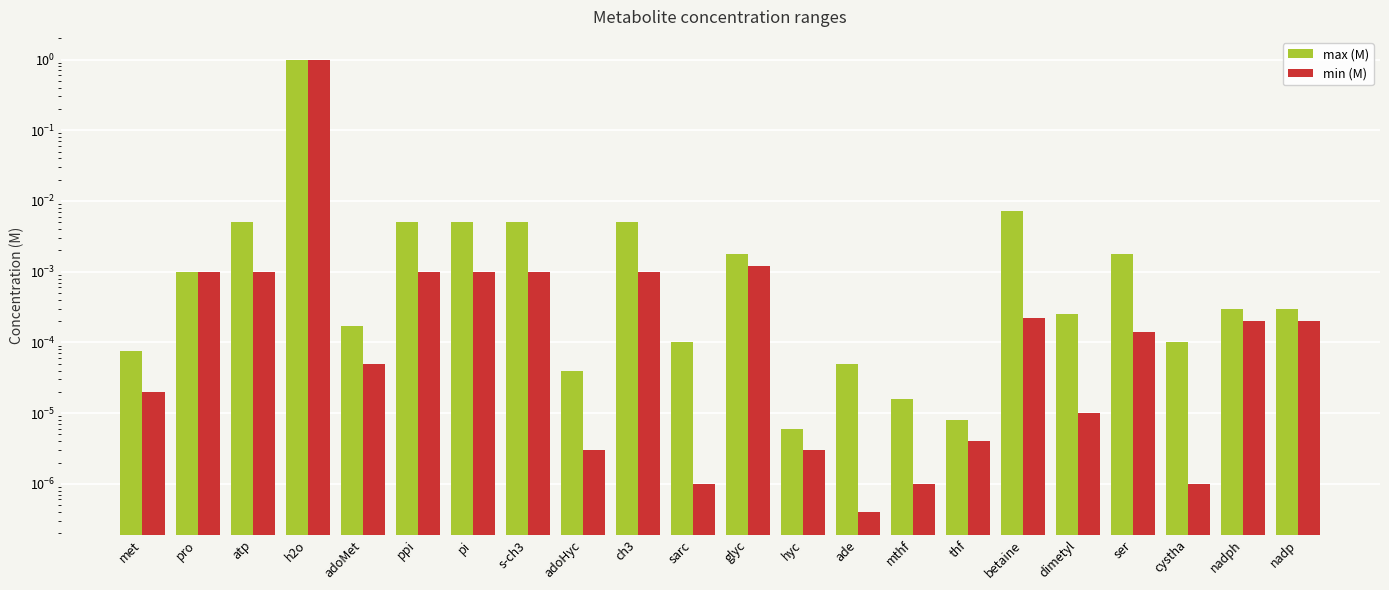

What is the value of the min (M) bar at the 4th from the left?

1.0